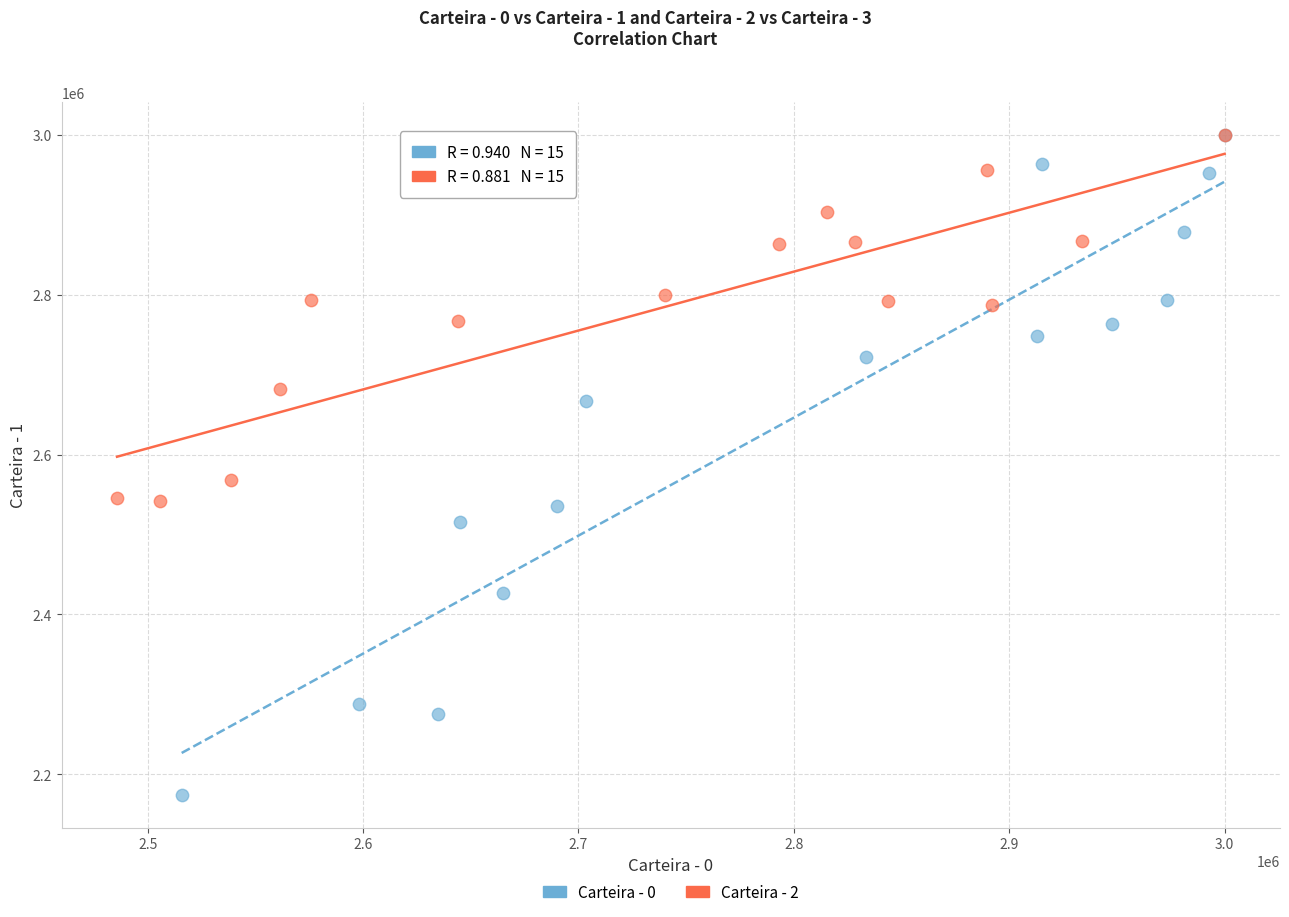

Which series contains the lowest Y value?

Carteira - 0